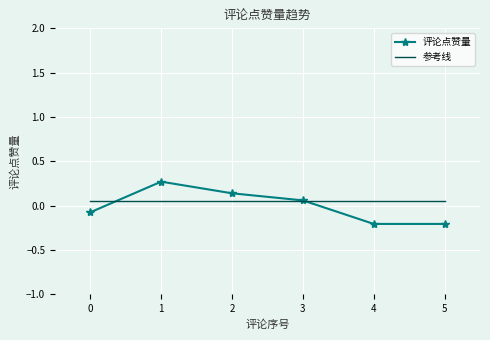

The 评论点赞量 series shows -0.3 at 5. True or false?

False